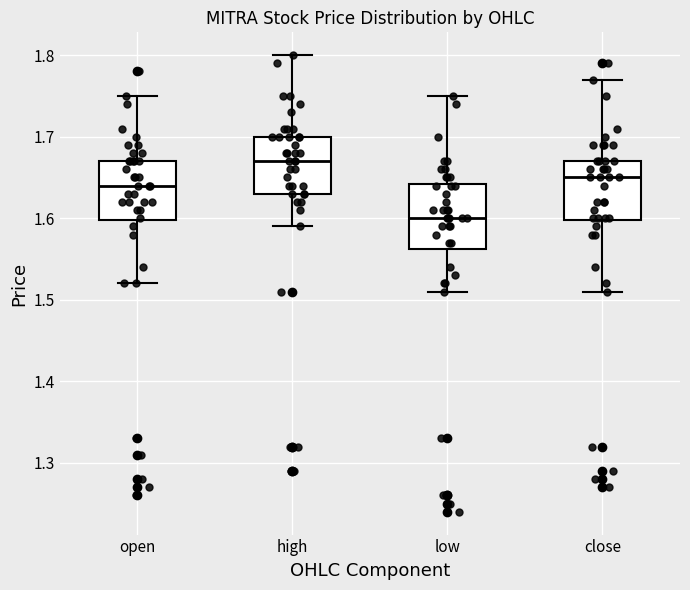

Where is the upper edge of the box for low on the y-axis? The values are not printed on the chart, so give them approximately, as read against the axis.

1.64